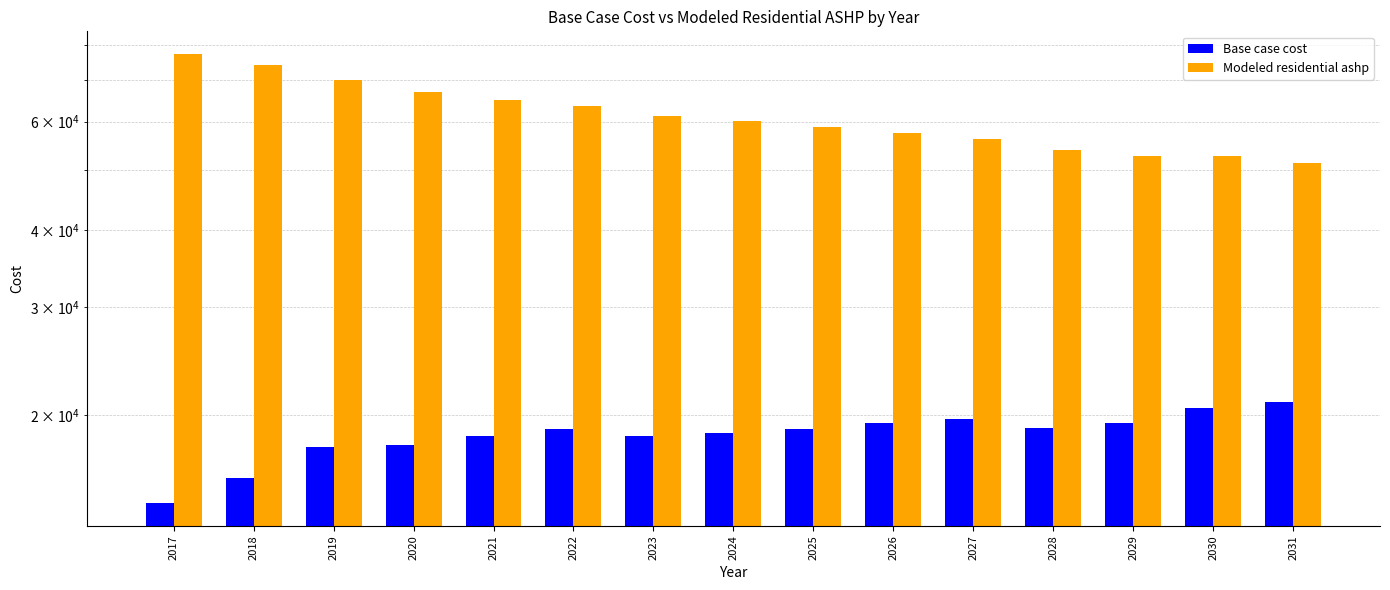

What is the sum of all Modeled residential ashp values?

922078.2